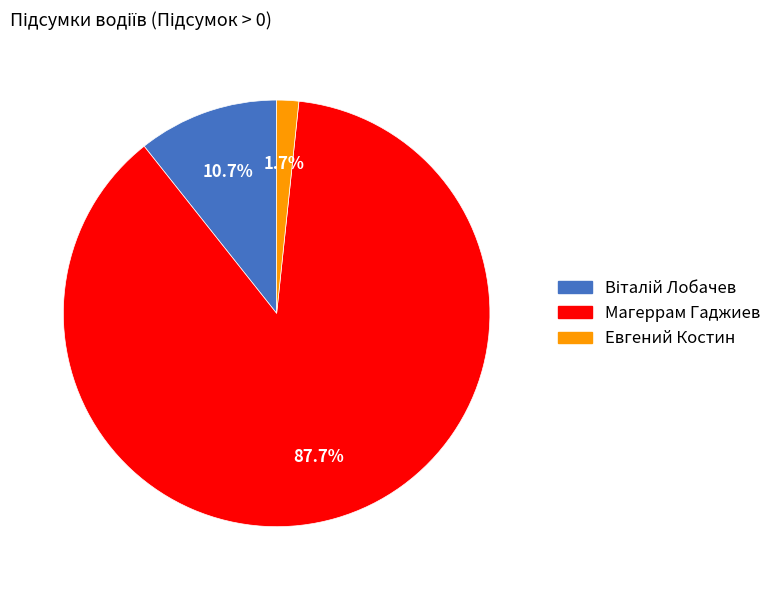

Which has a higher value, Евгений Костин or Магеррам Гаджиев?

Магеррам Гаджиев